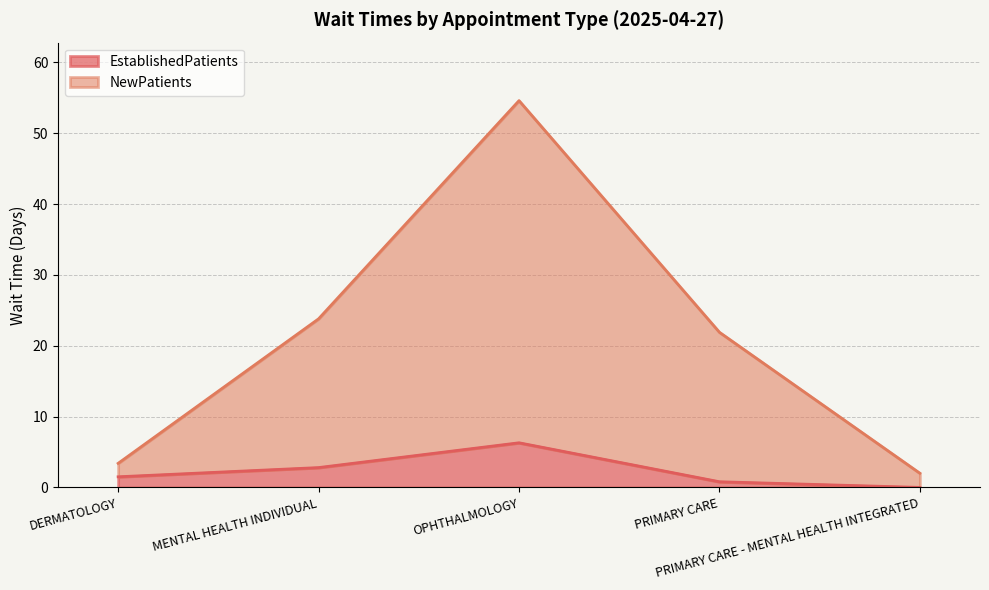

Reading left to right, transcribe all the data shown in this chart.

EstablishedPatients: 1.5	2.8	6.3	0.8	0.0
NewPatients: 3.4	23.8	54.6	21.9	2.0